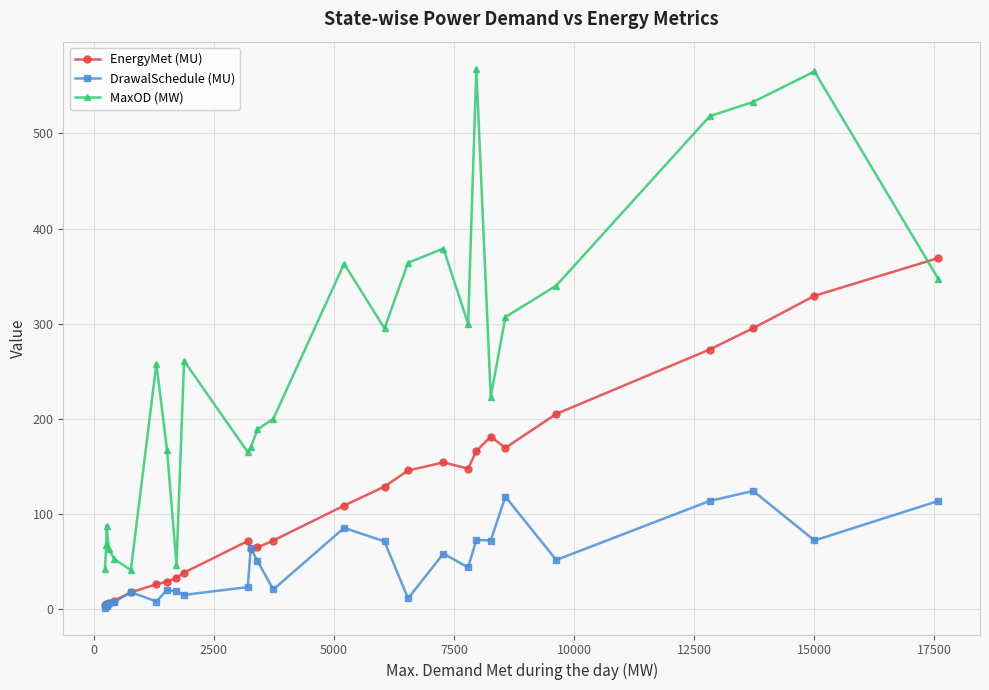

Which series has the widest spread of values?

MaxOD (MW)